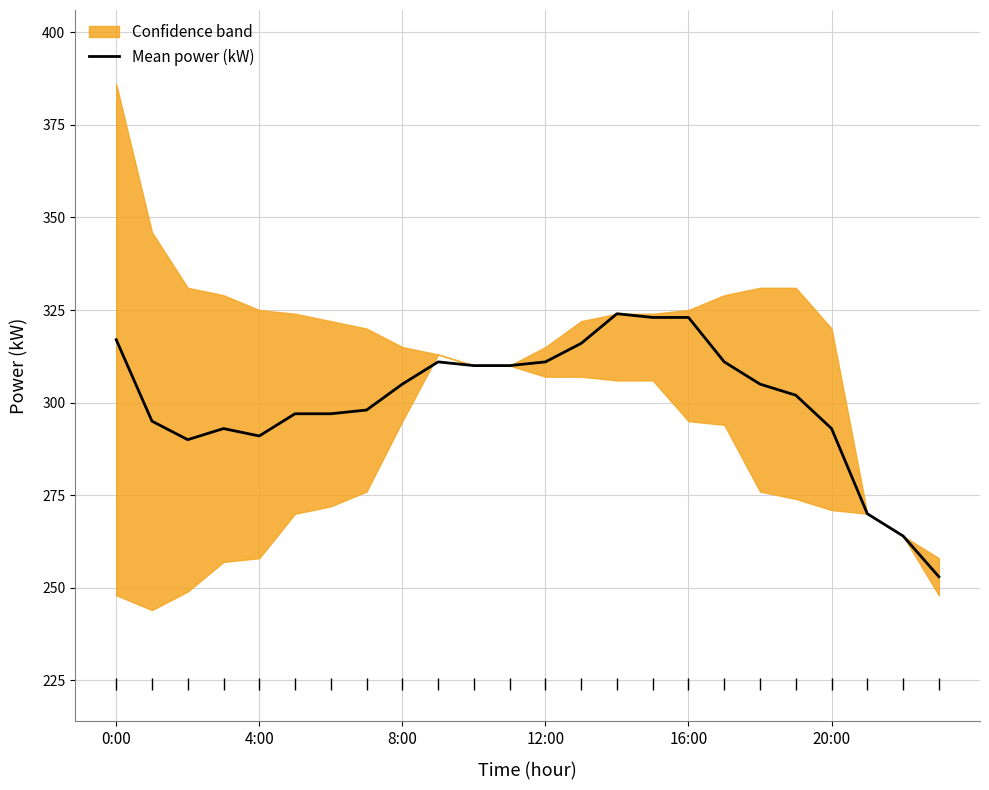

Is it true that Mean power (kW) equals 311 at 12:00?

True